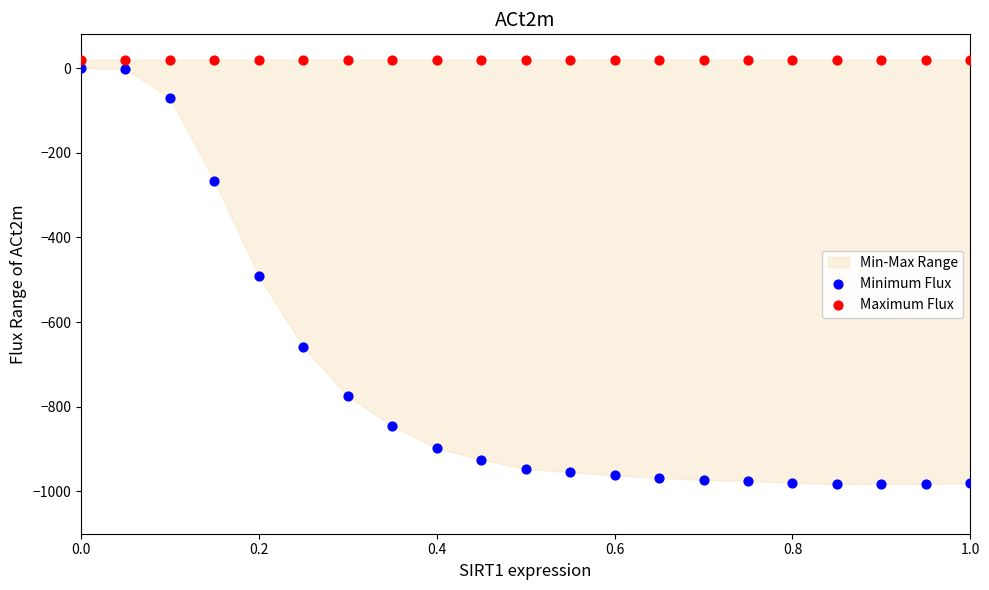

Which series contains the lowest Y value?

Minimum Flux